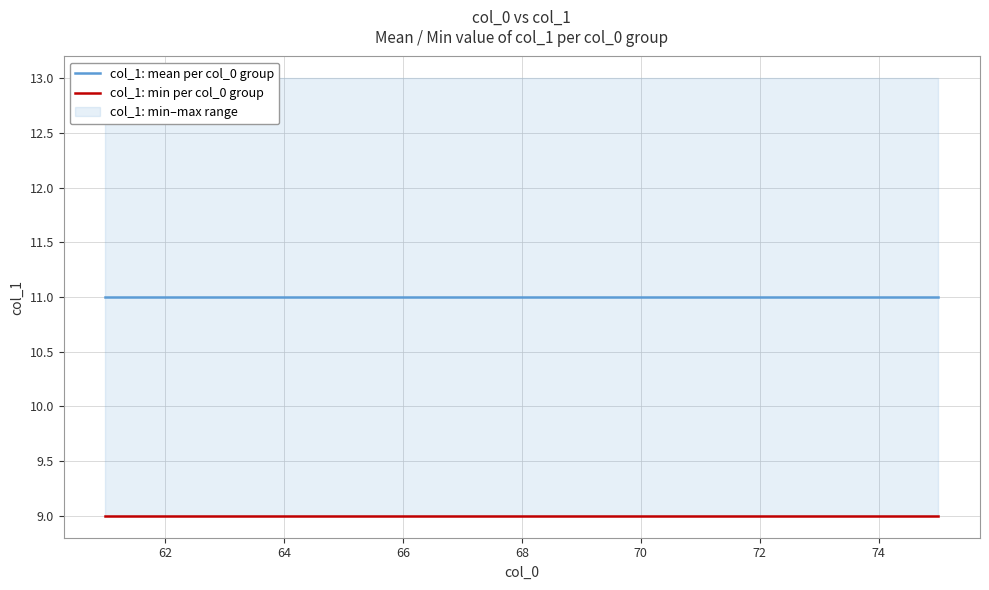

Rank the series by their maximum value, from lowest to highest.

col_1: min per col_0 group, col_1: mean per col_0 group